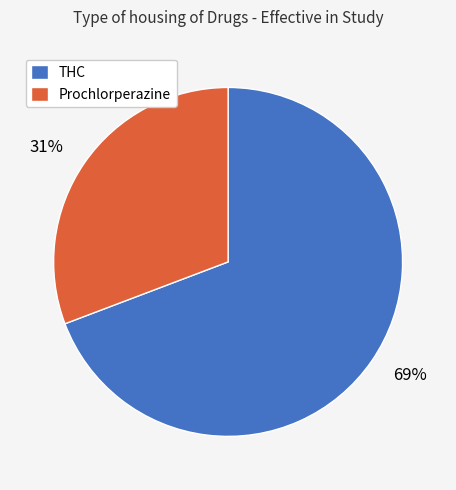

Is THC the majority of the pie?

Yes